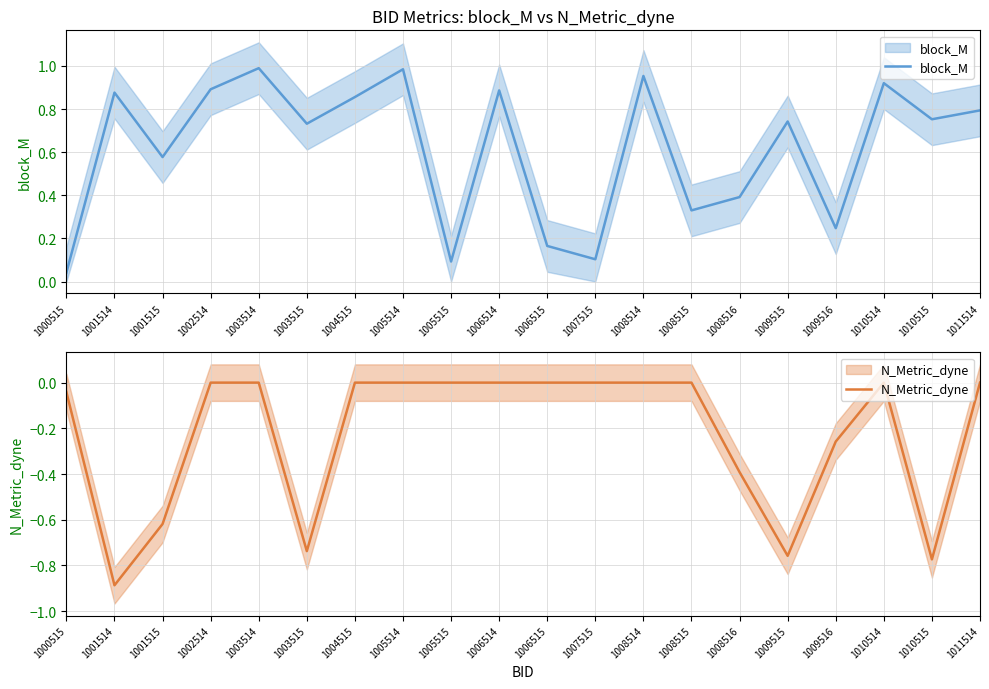

What is the difference between the maximum and second lowest values in the block_M series?

0.9